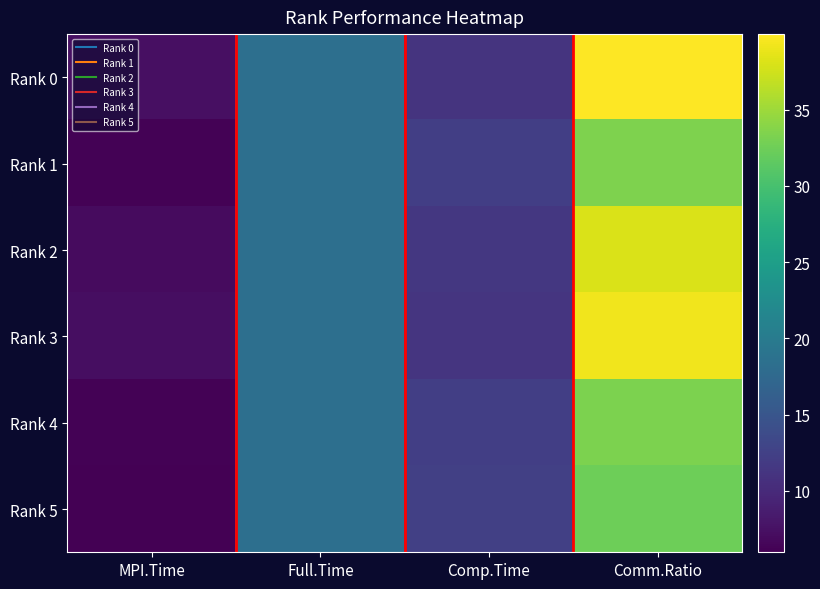

Which label corresponds to the smallest value in the chart?

MPI.Time